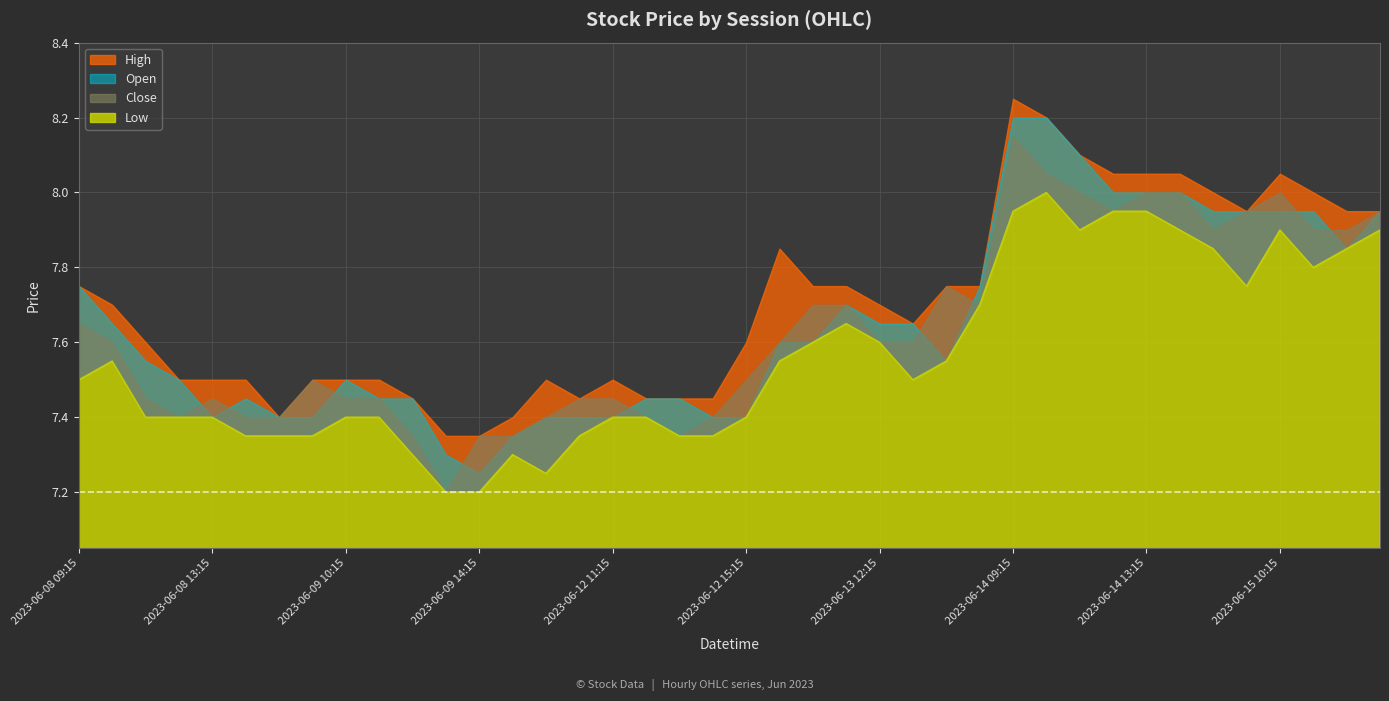

How many intersections are there between Close and Open?

9